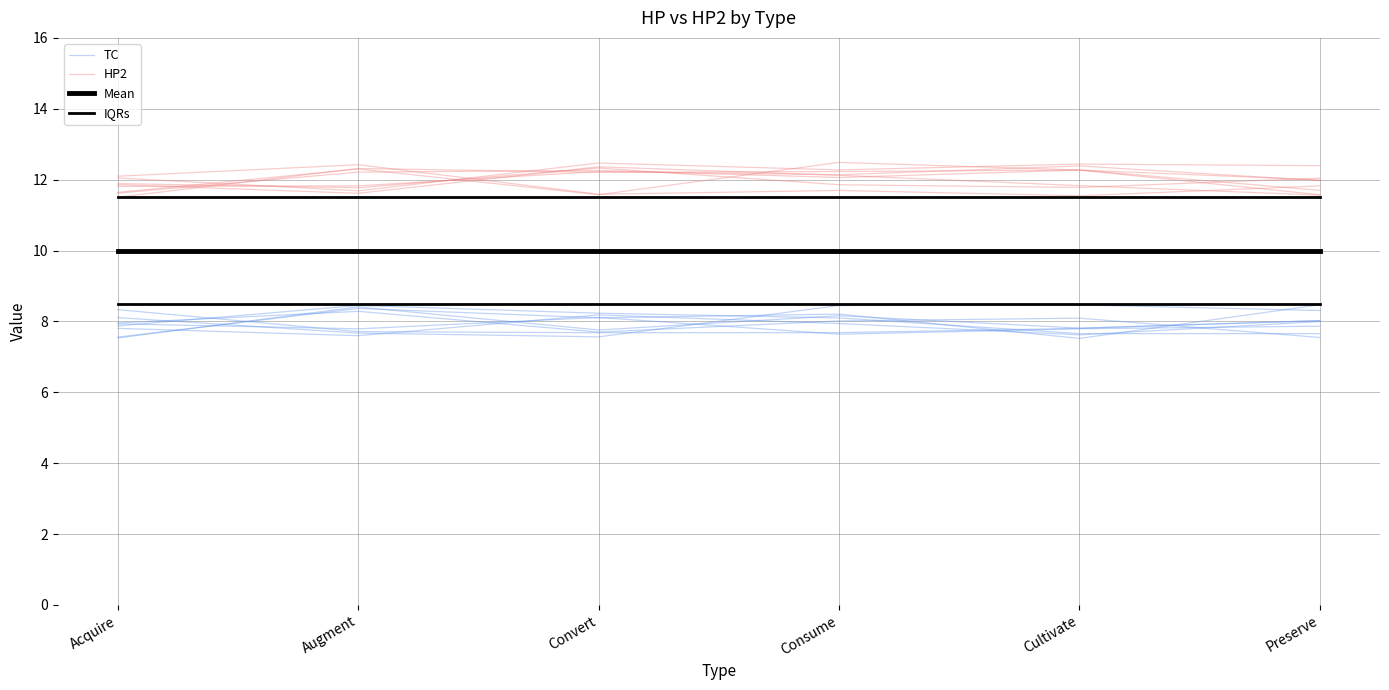

Which series has the largest range (max minus min)?

TC